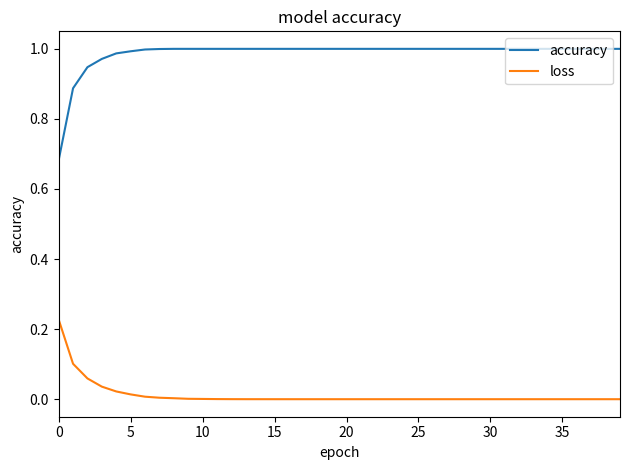

Which series has the widest spread of values?

accuracy